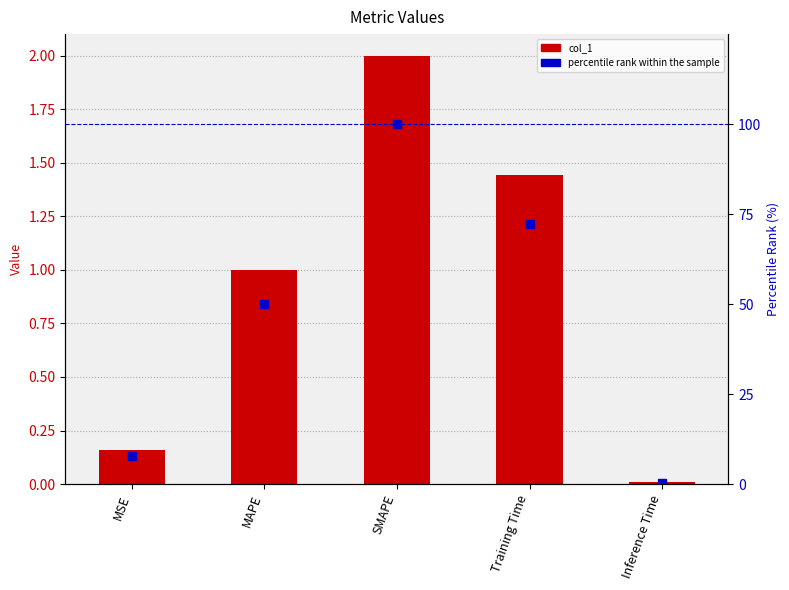

Which series has the largest range (max minus min)?

percentile rank within the sample